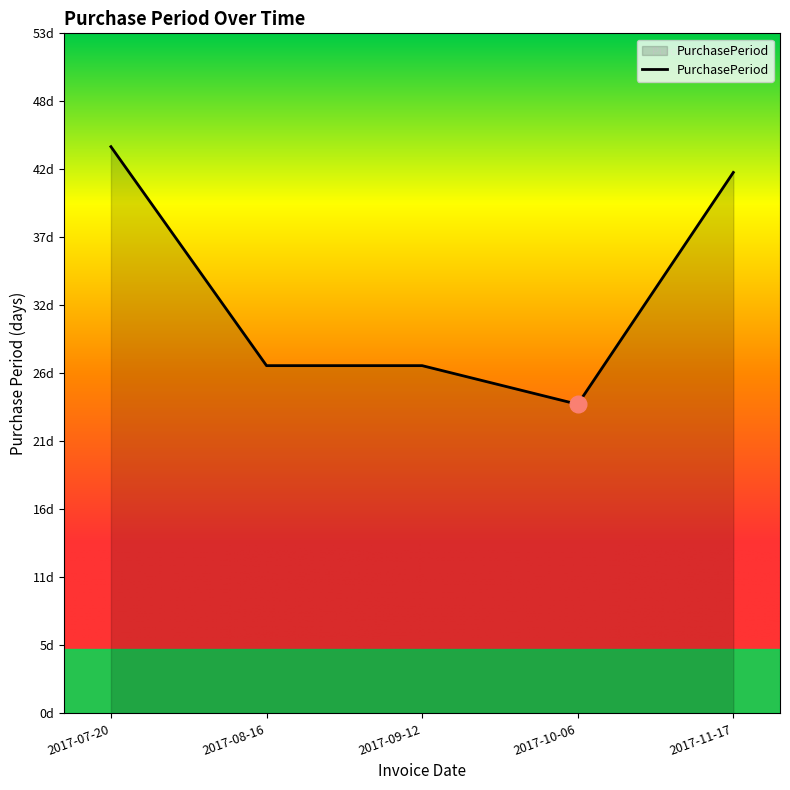

Read the value at 2017-10-06, to the nearest 10.

20